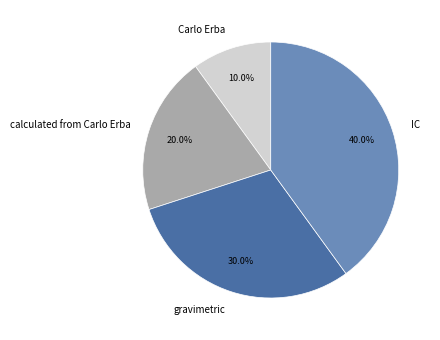

What percentage do Carlo Erba and calculated from Carlo Erba together represent?

30.0%